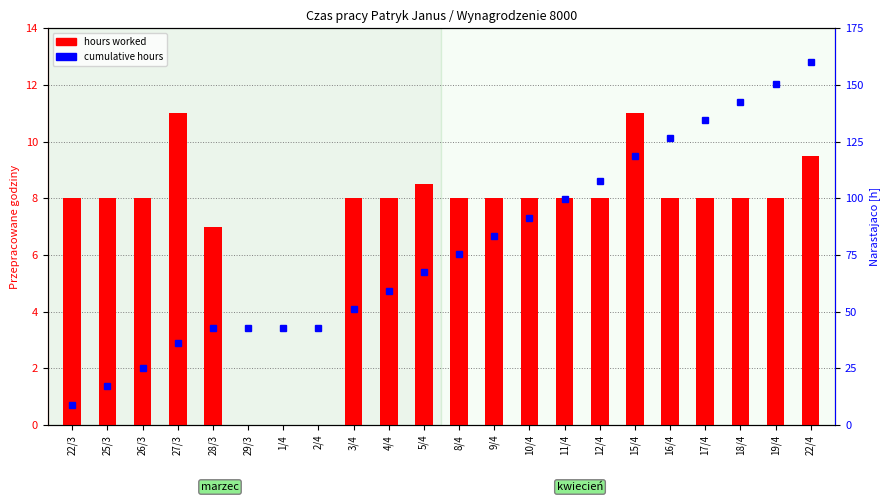

Which label corresponds to the largest value in the chart?

22/4